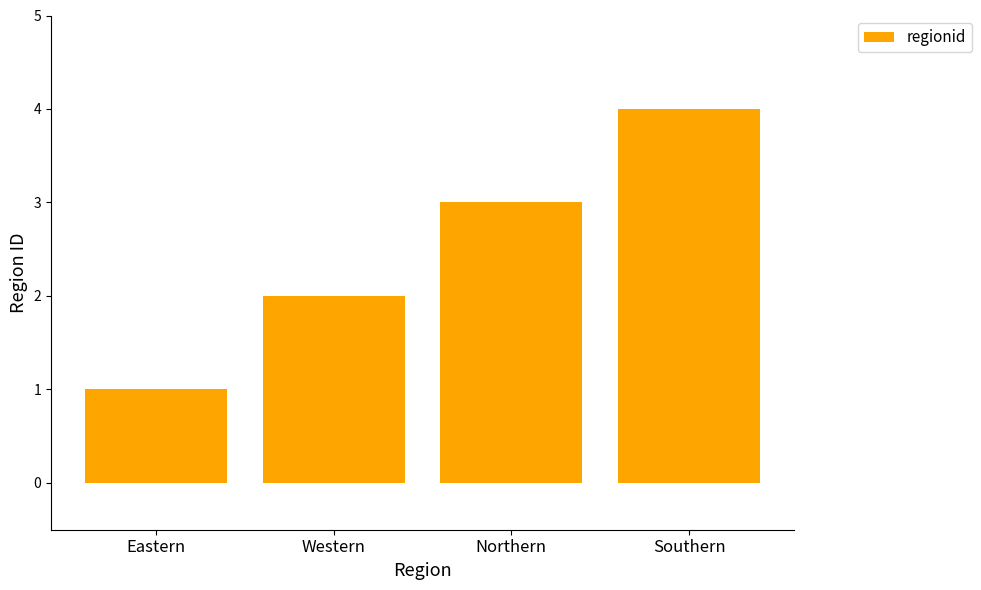

Which category has the highest value across all series?

Southern